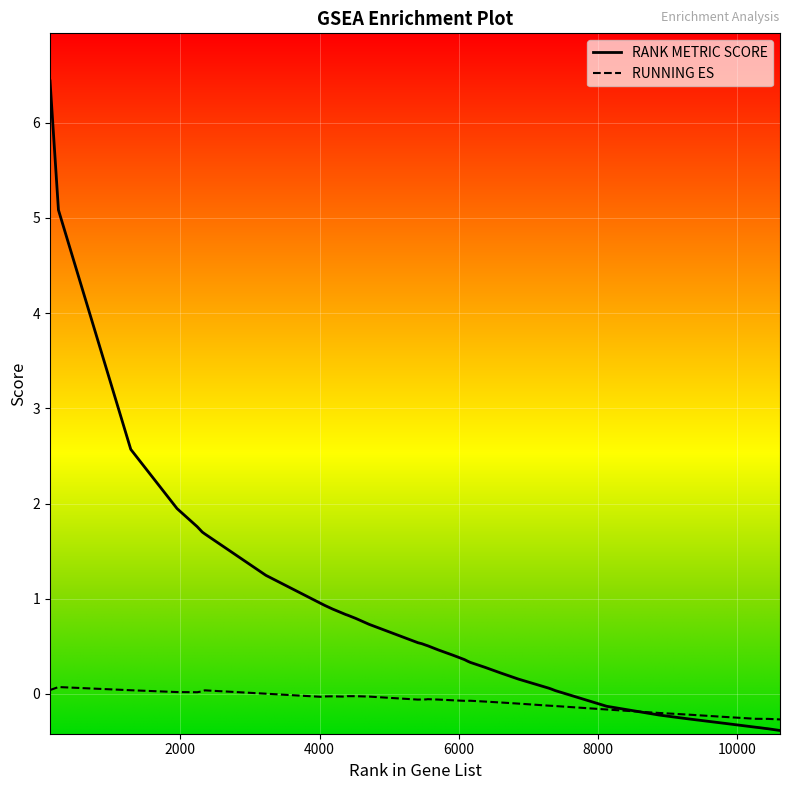

Which series has the largest total across all categories?

RANK METRIC SCORE